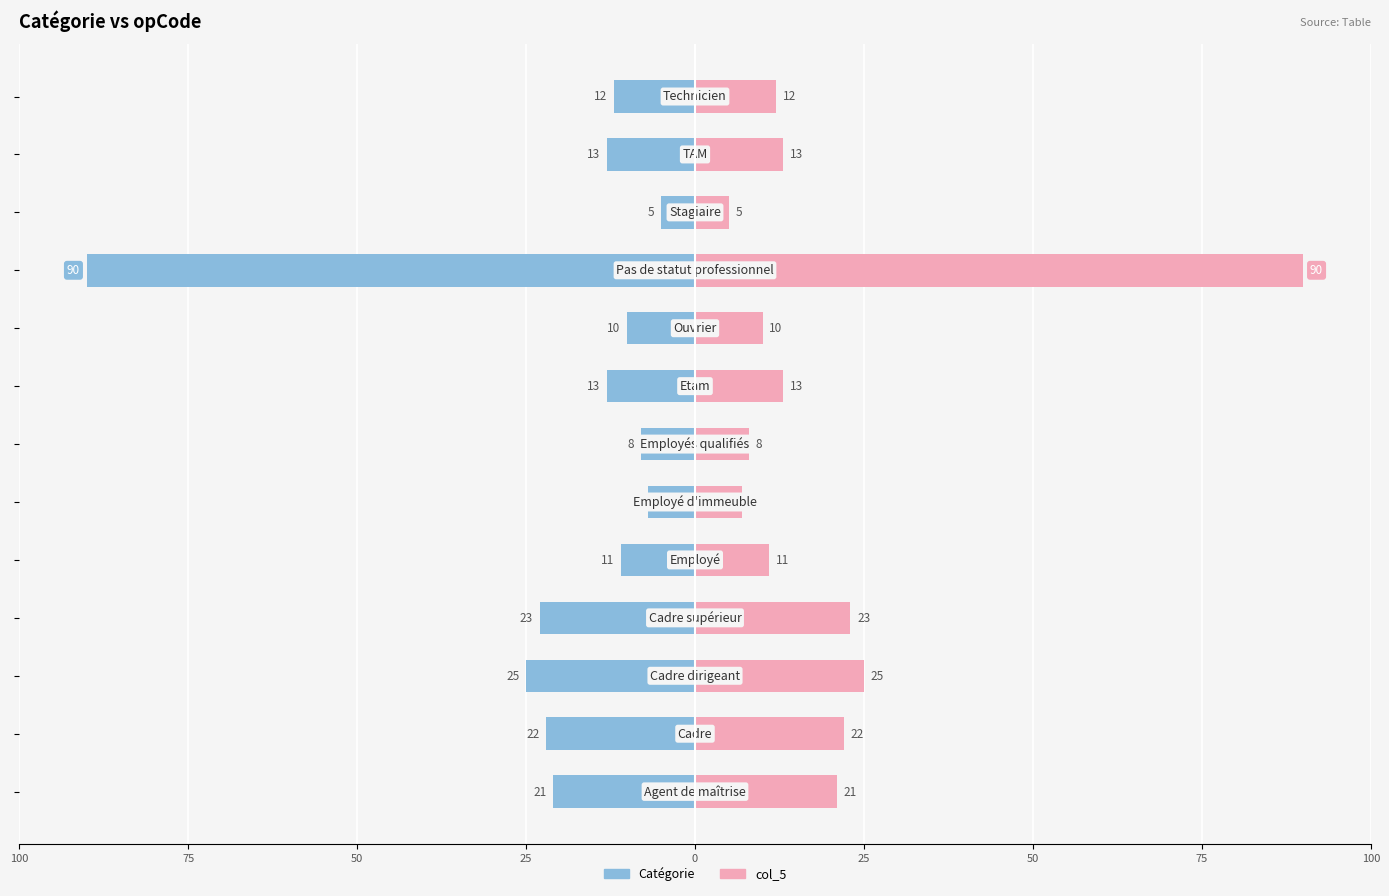

Reading left to right, transcribe all the data shown in this chart.

Catégorie: -21	-22	-25	-23	-11	-7	-8	-13	-10	-90	-5	-13	-12
col_5: 21	22	25	23	11	7	8	13	10	90	5	13	12